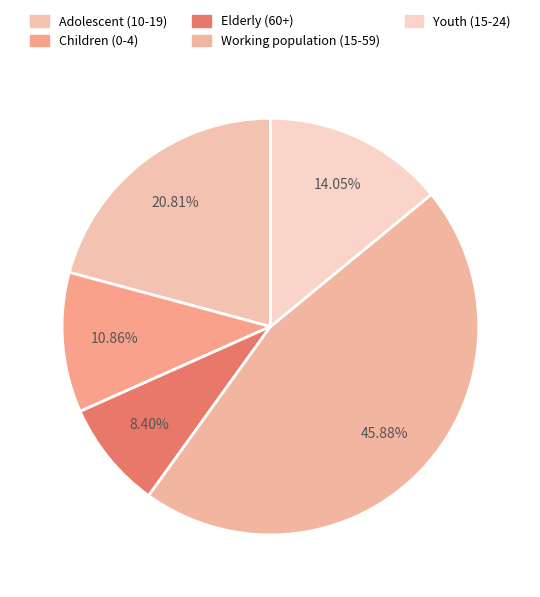

How many slices are in this pie chart?

5